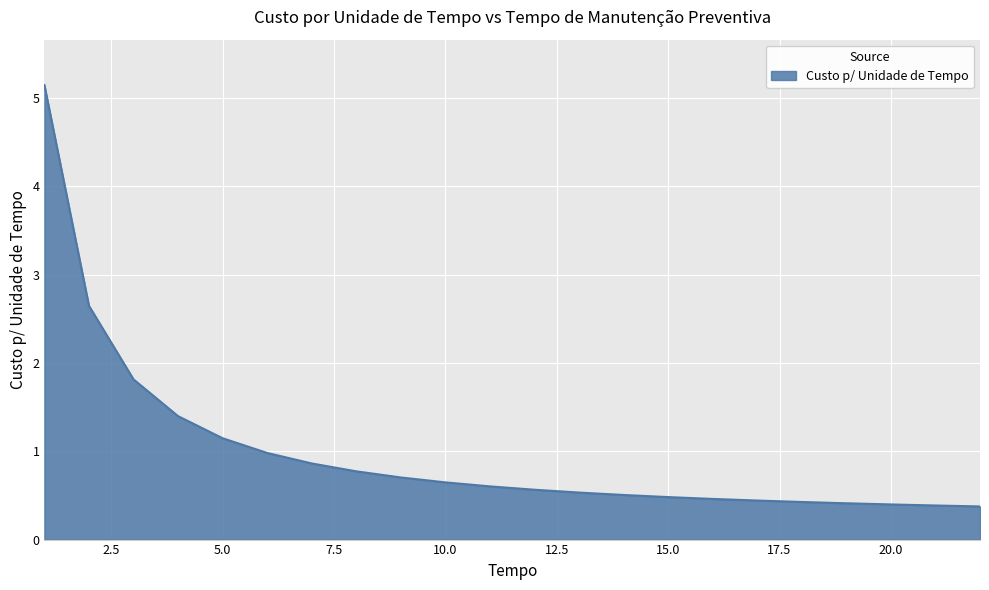

What is the greatest value displayed?

5.1